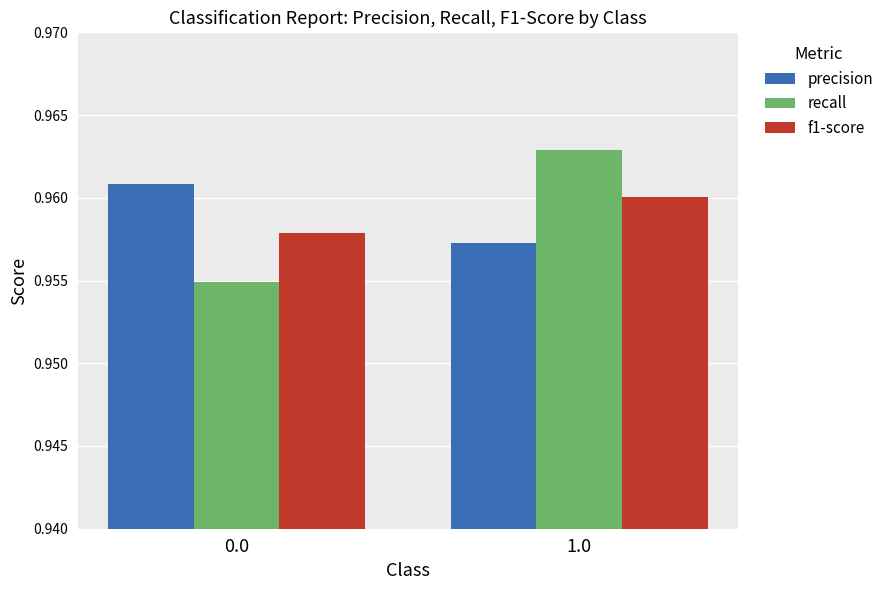

What is the sum of all precision values?

1.9